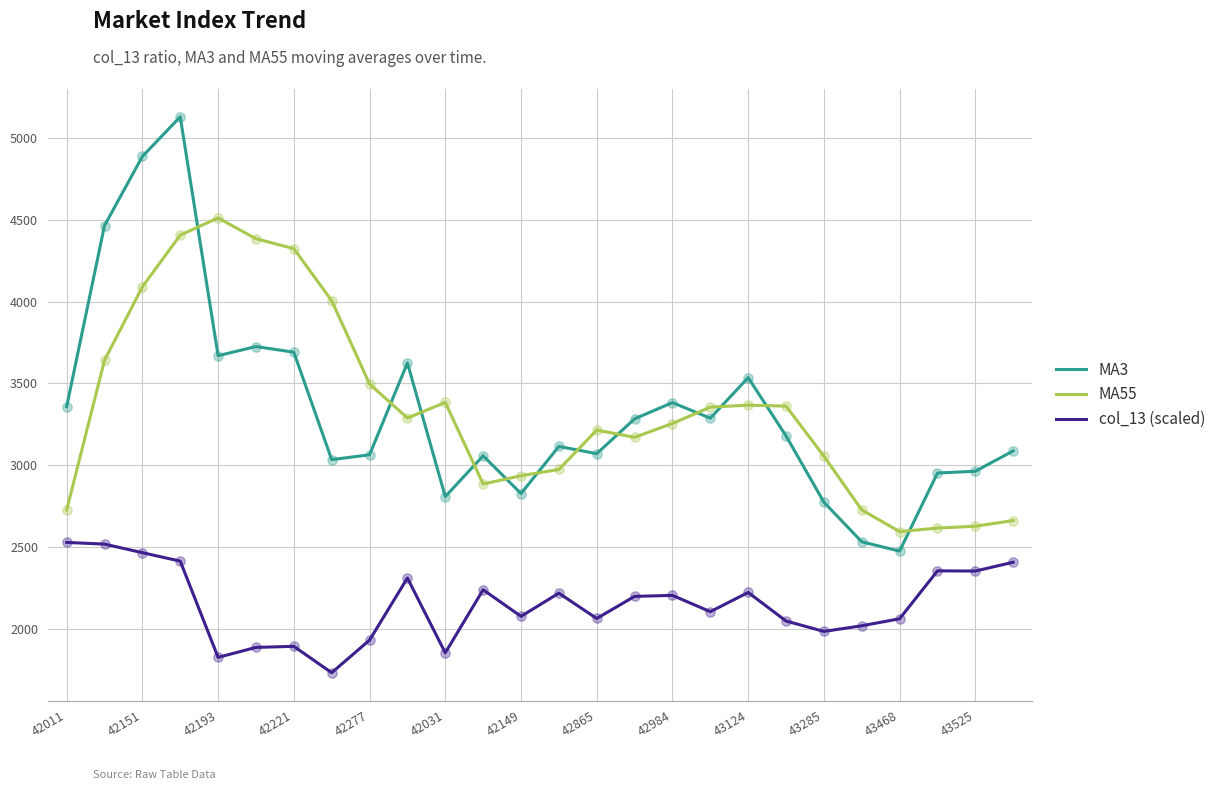

True or false: MA55 and col_13 (scaled) cross at least once.

False